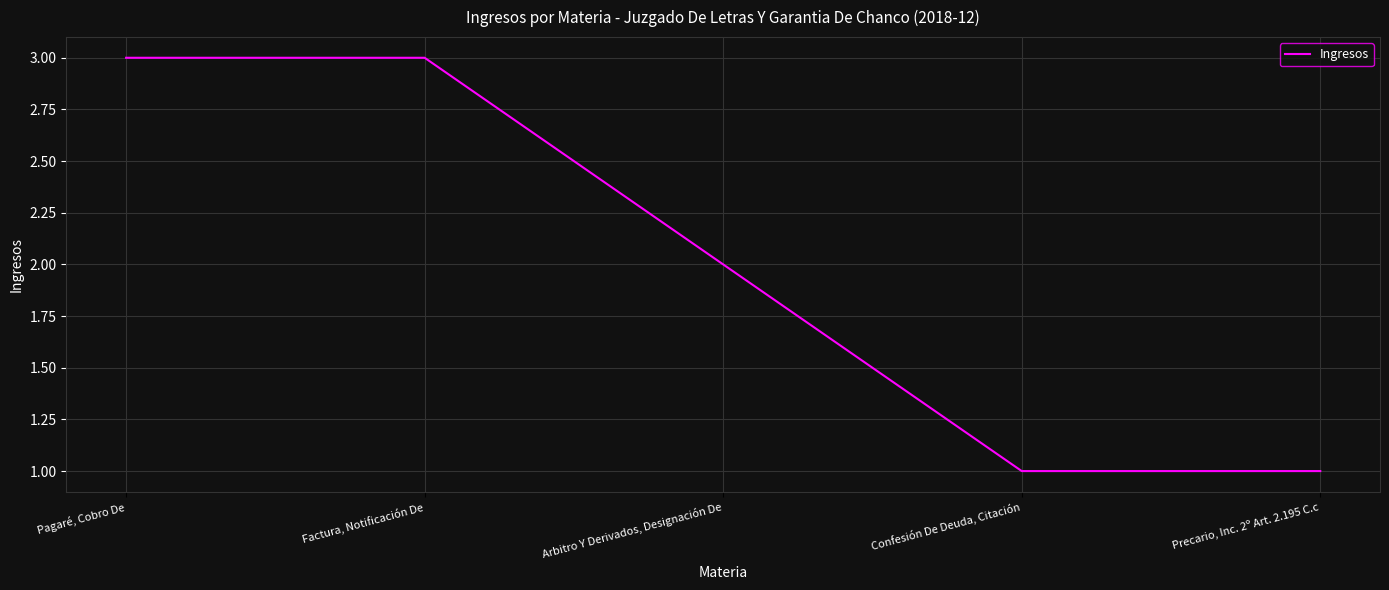

True or false: the data shows 2 at Precario, Inc. 2º Art. 2.195 C.c.

False